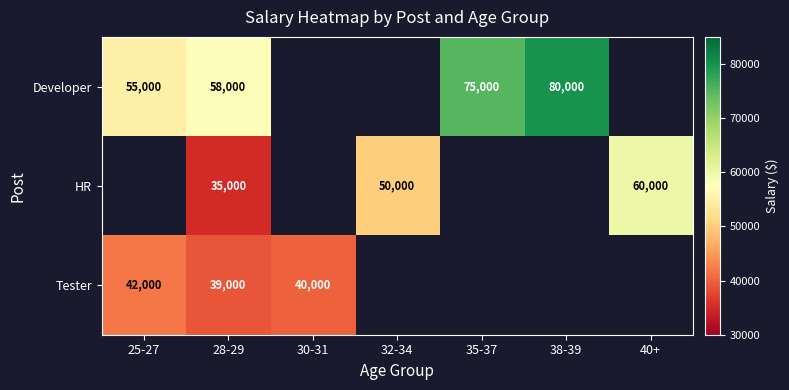

Is it true that HR equals 33138 at 32-34?

False